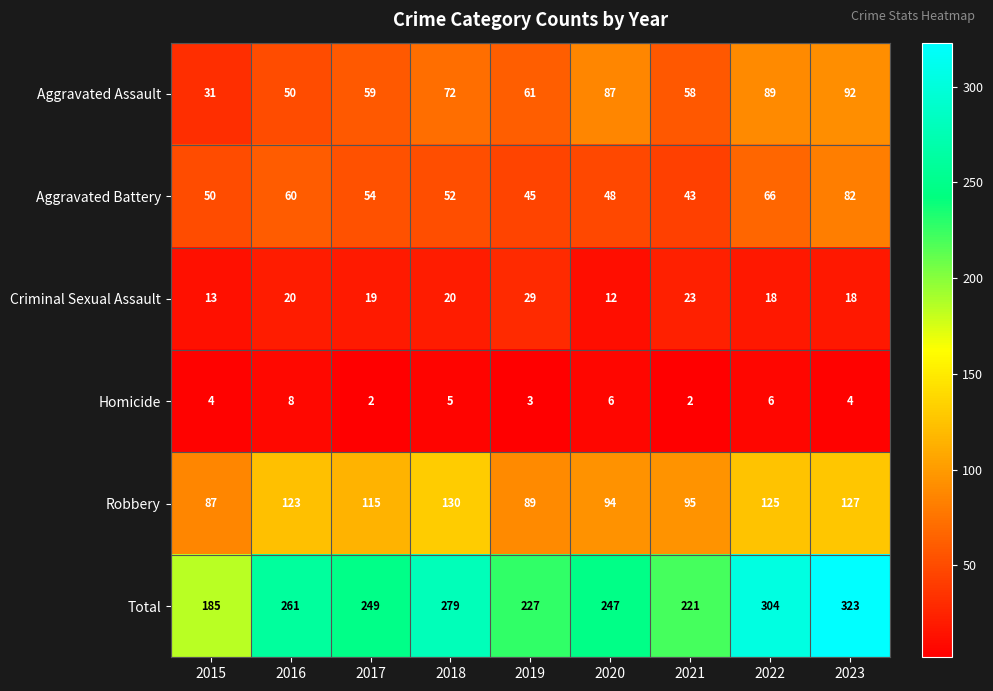

At which label is Aggravated Assault closest to 61?

2019